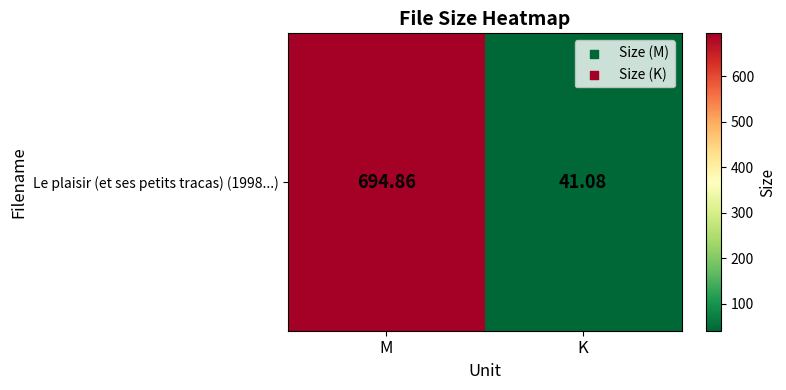

True or false: the data shows 41.1 at K.

True